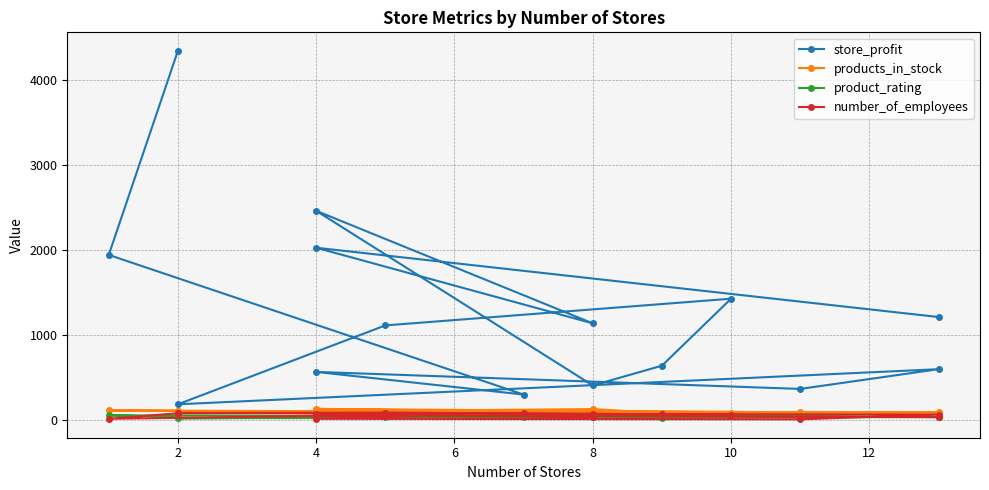

How many categories are shown in the chart?

15